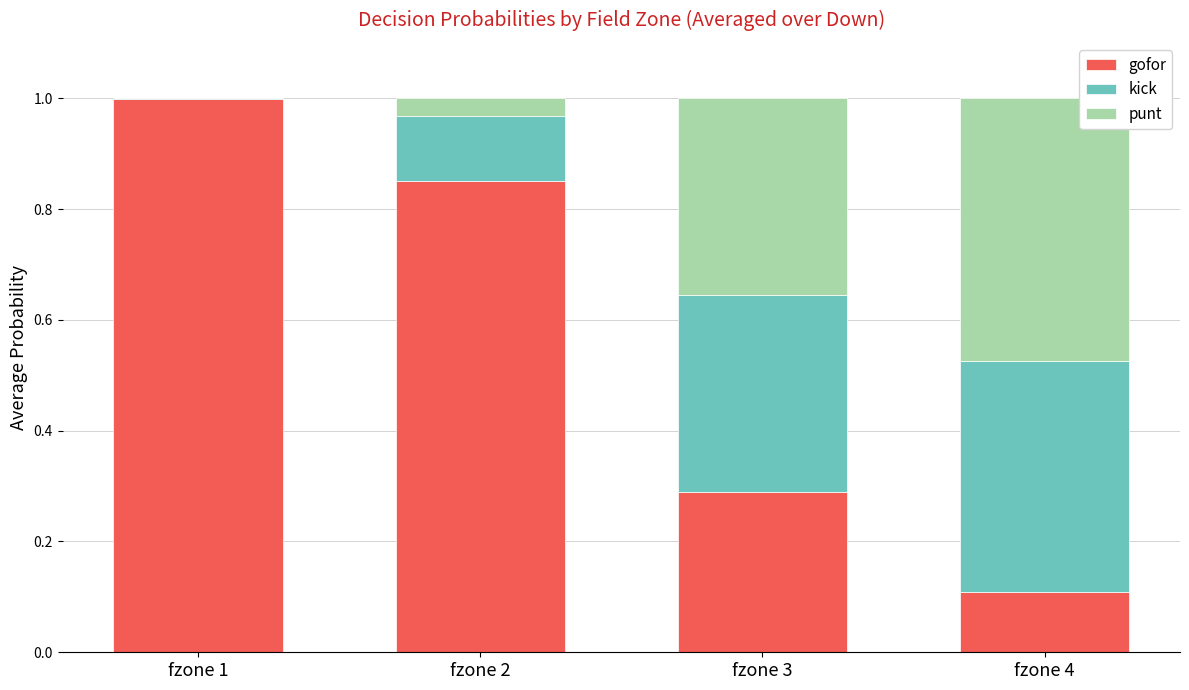

Which category has the highest value in the gofor series?

fzone 1